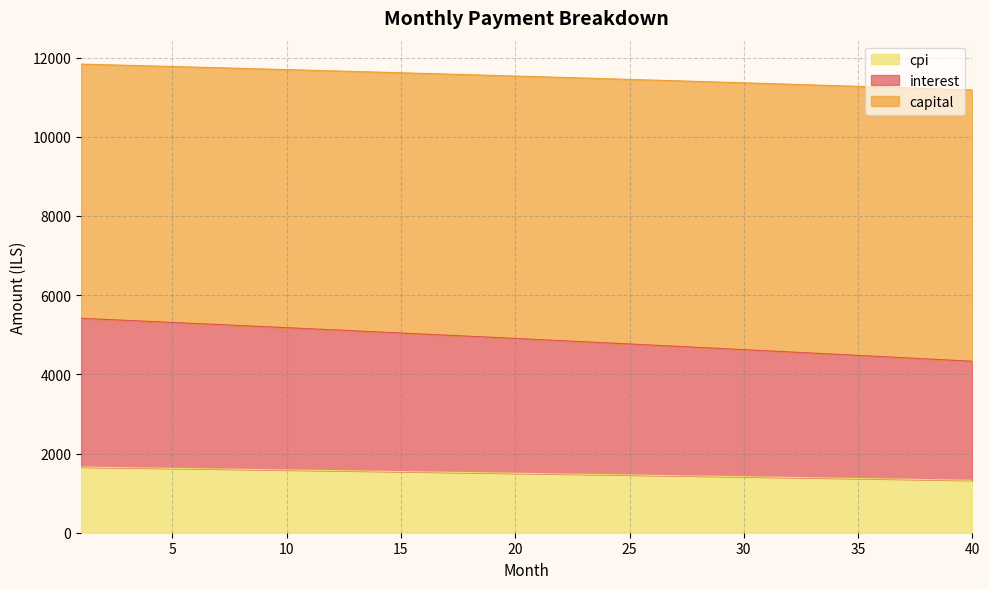

How many categories are shown in the chart?

40